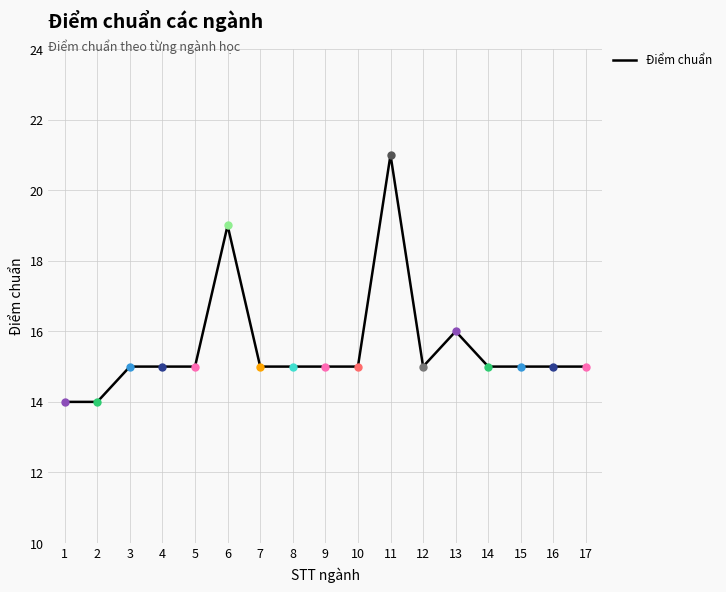

How many lines are shown in the chart?

1